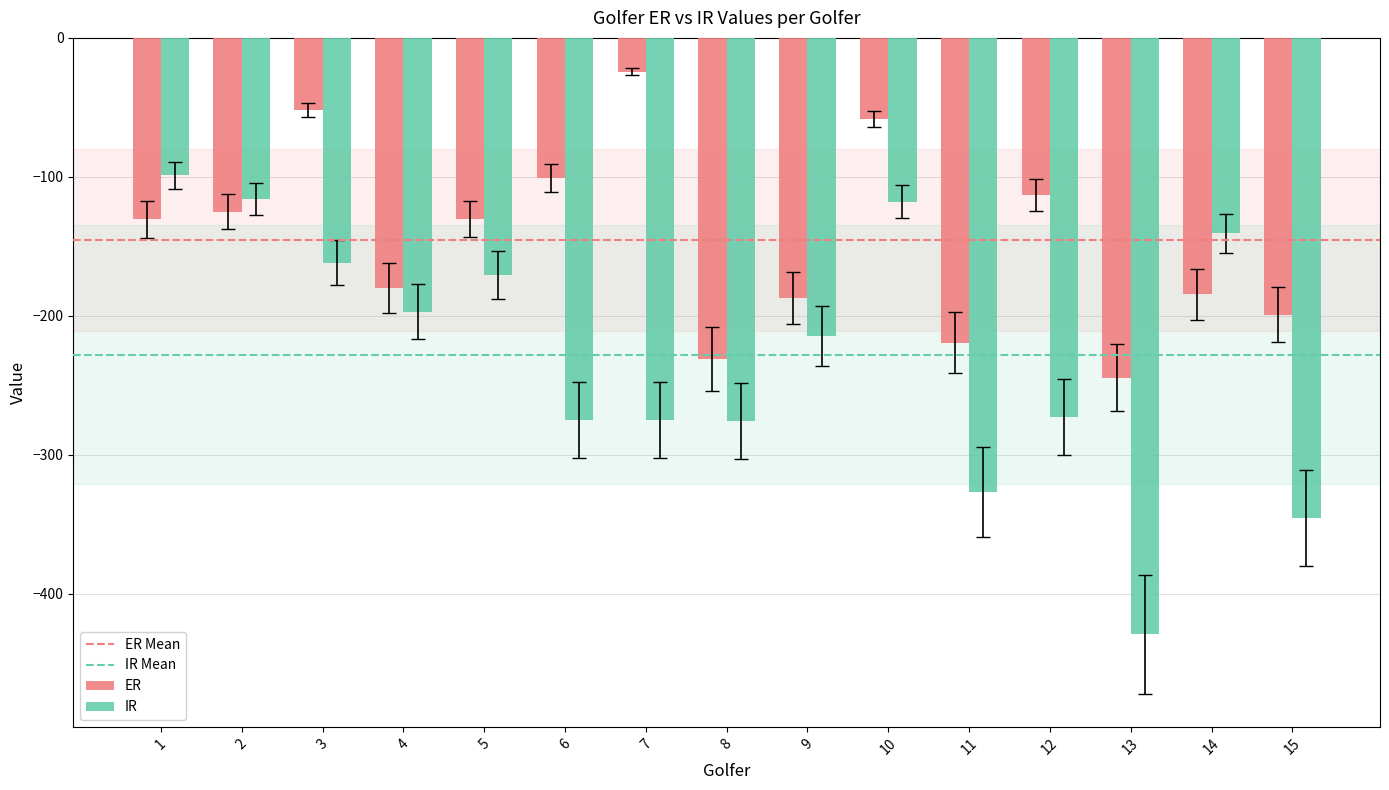

How many distinct data groups are displayed?

2